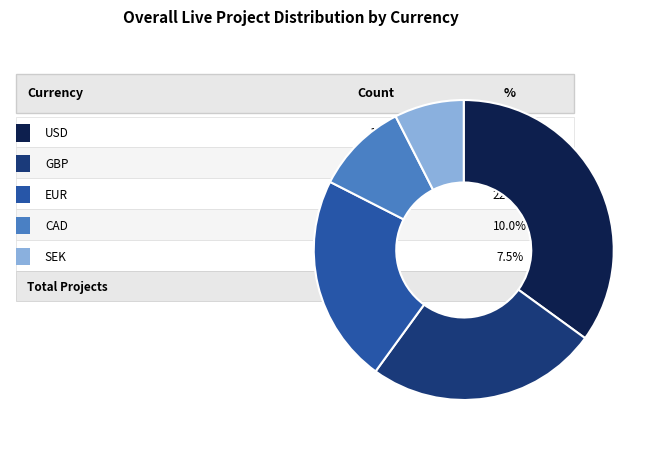

Does any single category account for the majority?

No